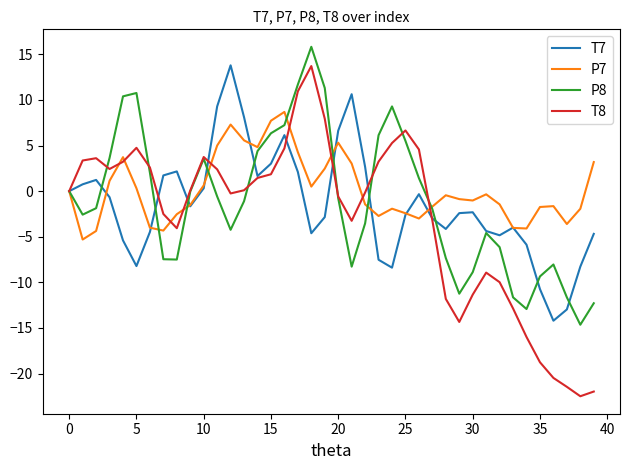

What is the maximum value for T8?

13.7